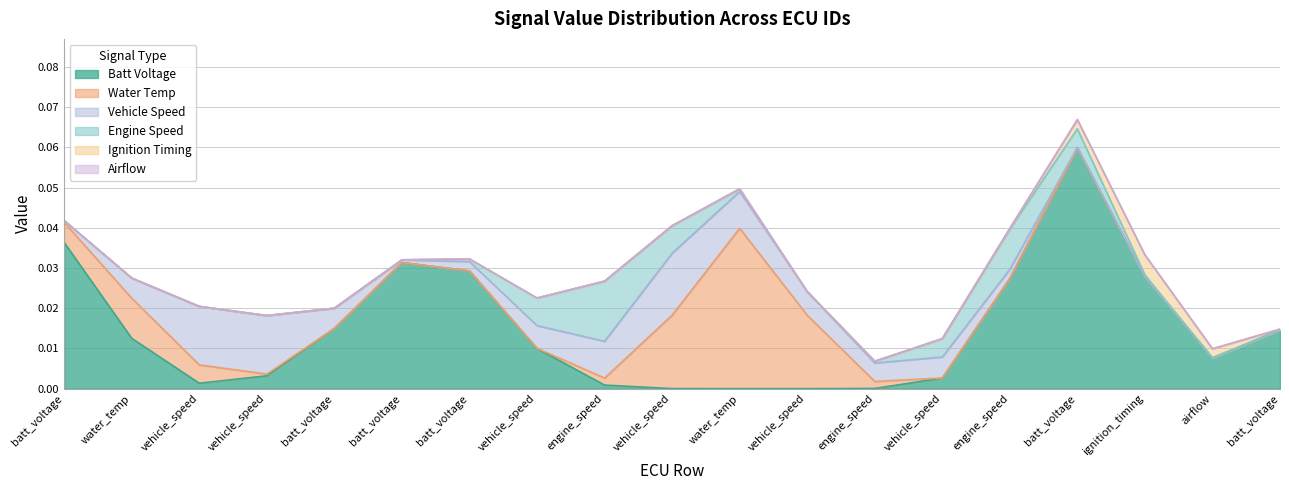

True or false: water_temp and ignition_timing cross at least once.

False